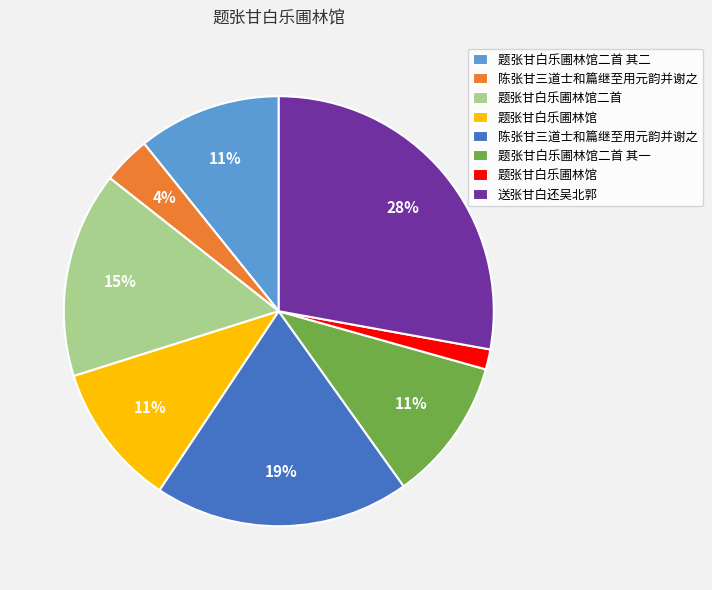

Is there any slice that represents more than half of the pie?

No